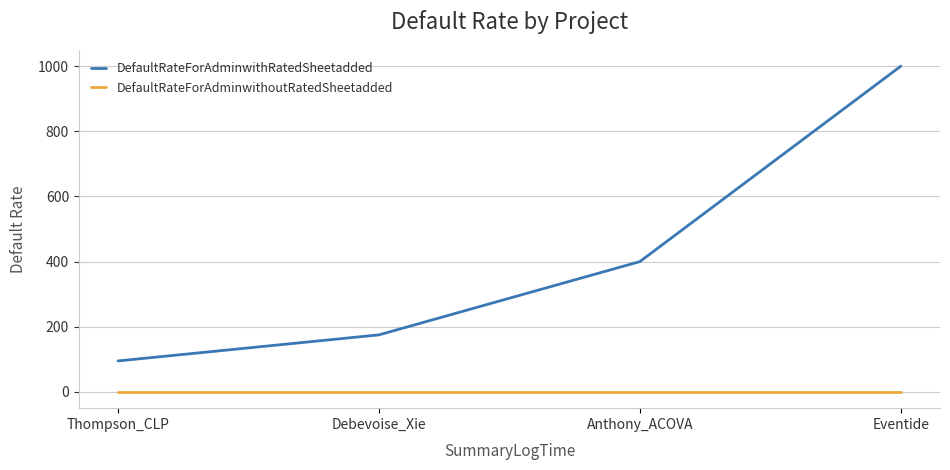

The DefaultRateForAdminwithRatedSheetadded series shows 400 at Anthony_ACOVA. True or false?

True